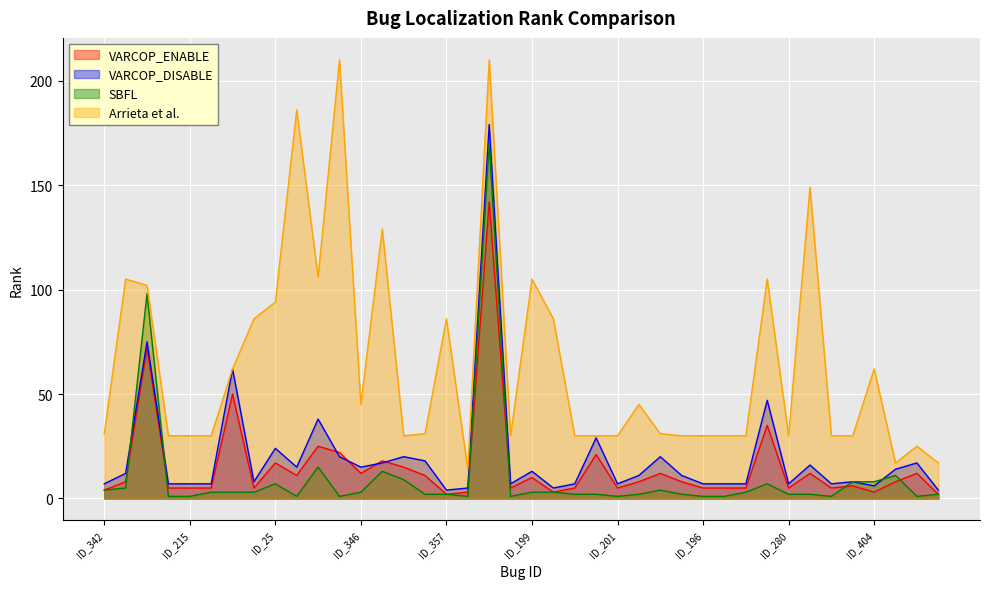

At ID_408, list the series in order from smallest to largest.

SBFL, VARCOP_ENABLE, VARCOP_DISABLE, Arrieta